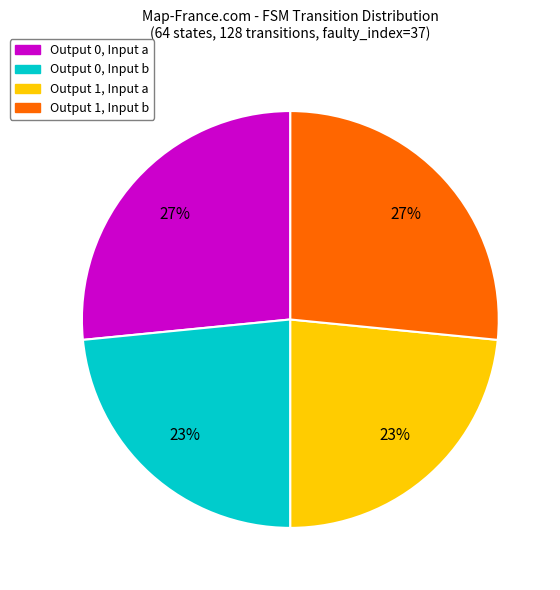

To the nearest percent, what is the combined percentage of Output 0, Input b and Output 1, Input b?

50%